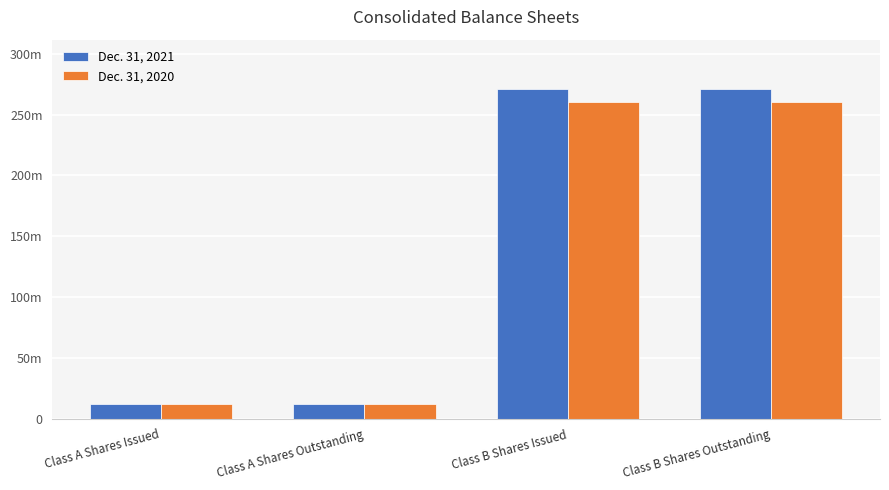

Which label corresponds to the smallest value in the chart?

Class A Shares Issued